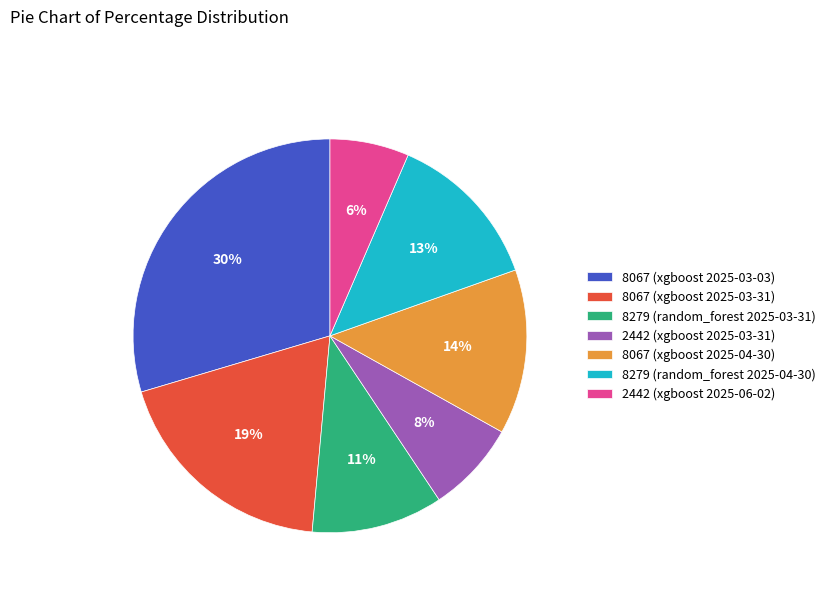

Between 8067 (xgboost 2025-03-03) and 8067 (xgboost 2025-03-31), which is larger?

8067 (xgboost 2025-03-03)